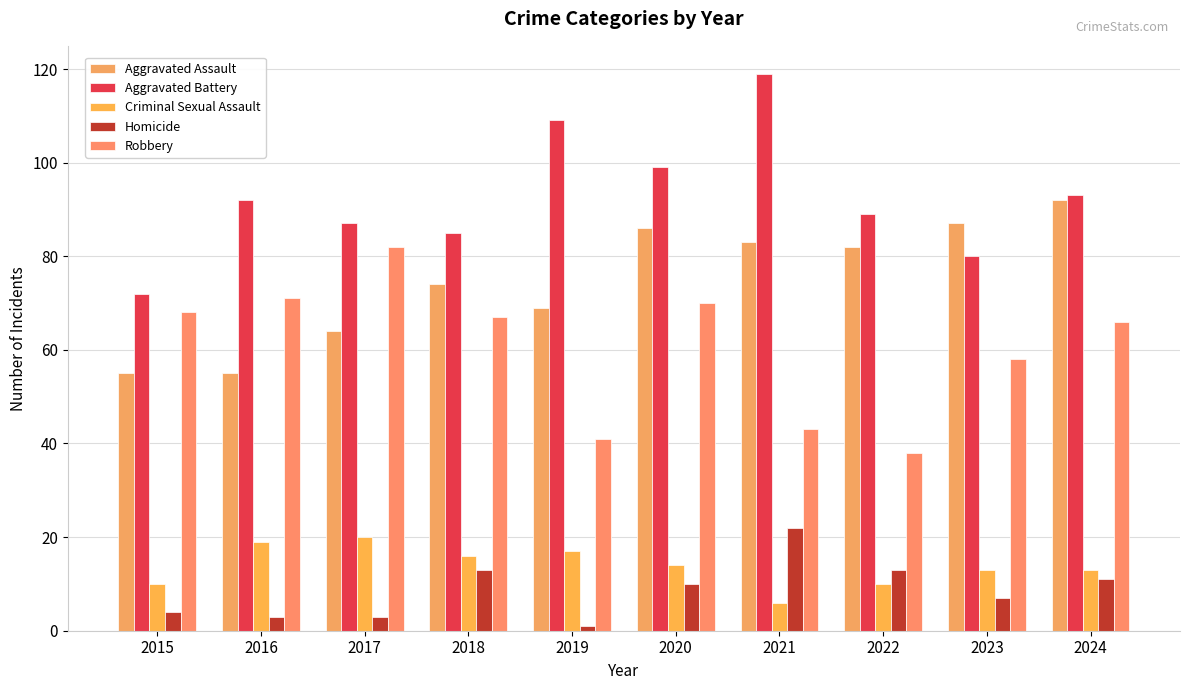

What is the sum of all Aggravated Battery values?

925